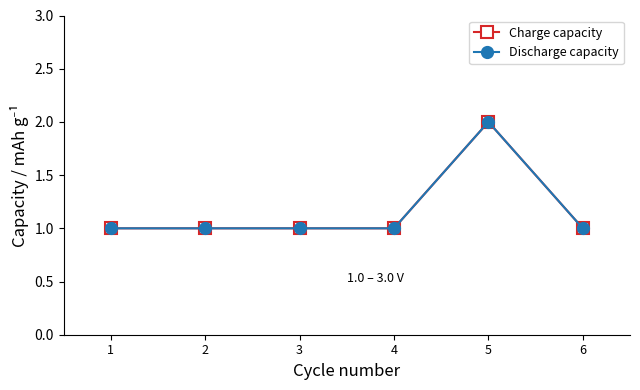

How many lines are shown in the chart?

2